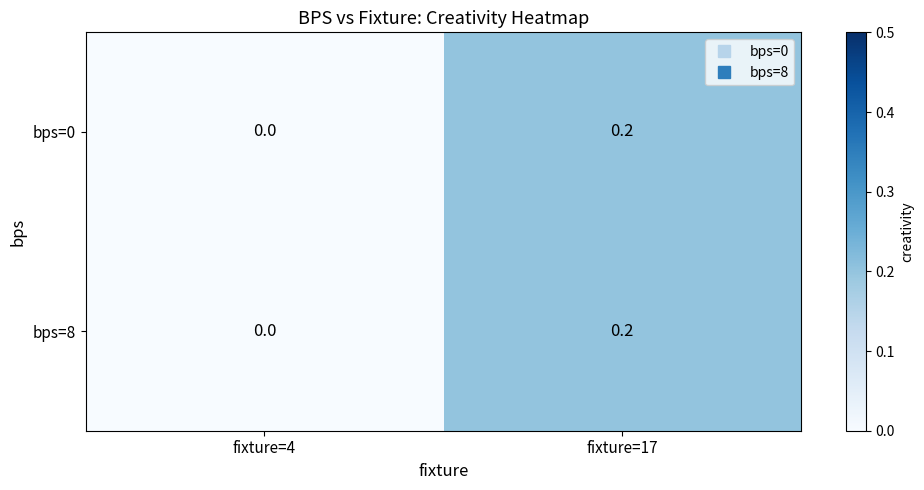

List the labels in order of bps=0 value, smallest first.

fixture=4, fixture=17